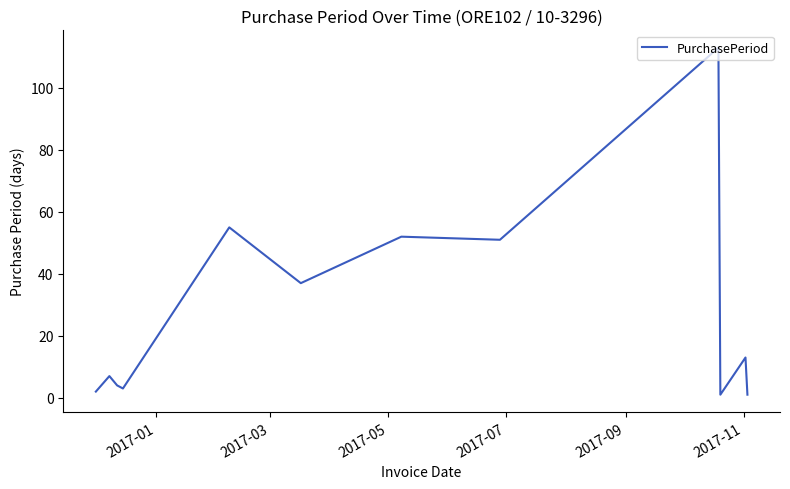

What is the greatest value displayed?

113